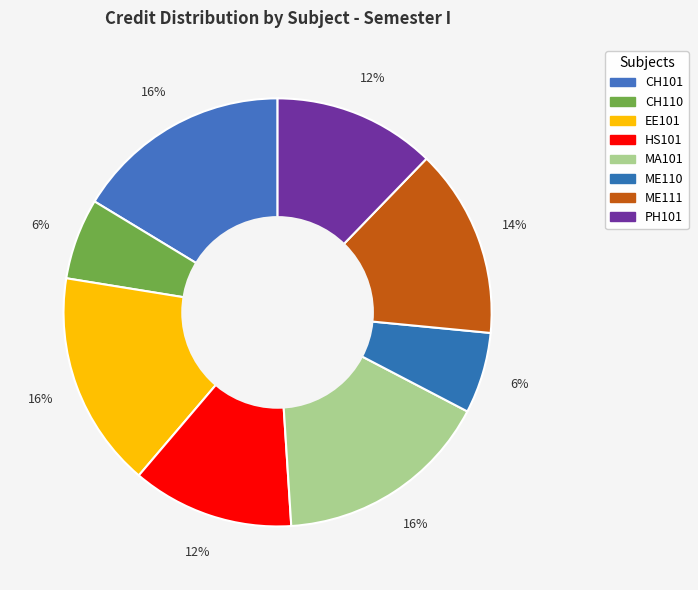

Count the number of slices in the pie.

8